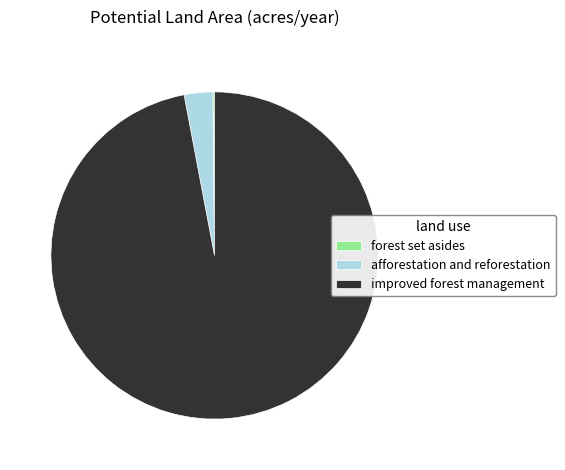

Approximately how many times larger is the value at improved forest management compared to afforestation and reforestation?

34.4